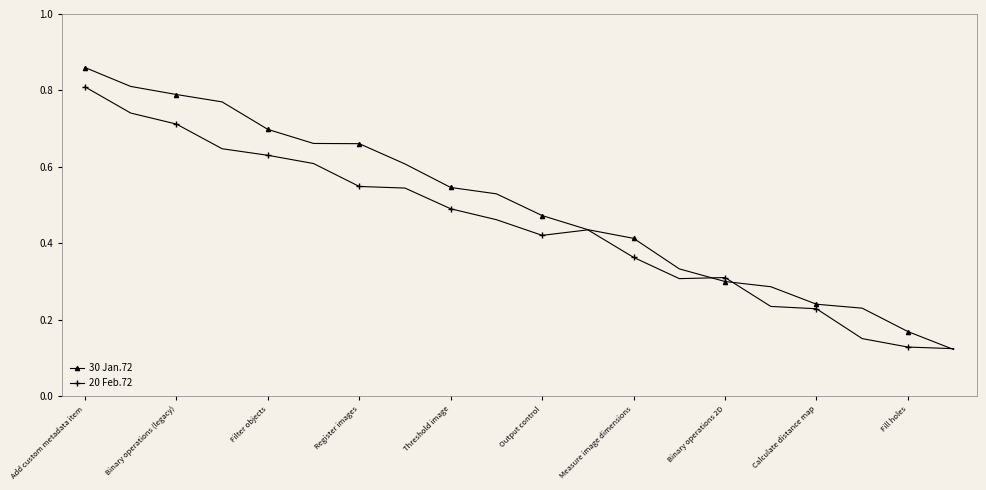

True or false: 20 Feb.72 has more than 1 interior local peaks.

True